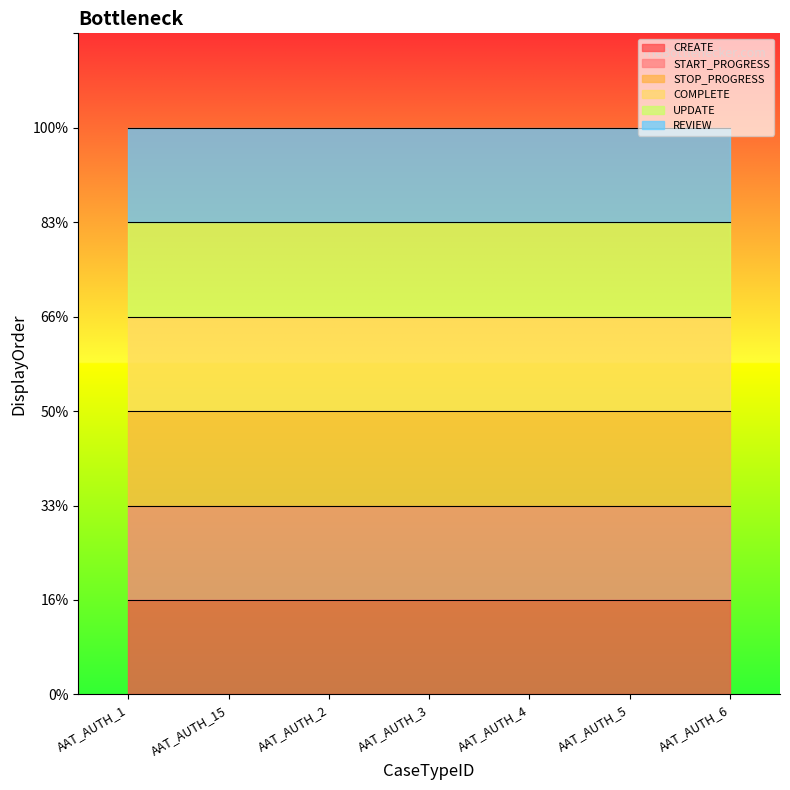

True or false: STOP_PROGRESS has a value of 3 at AAT_AUTH_2.

True